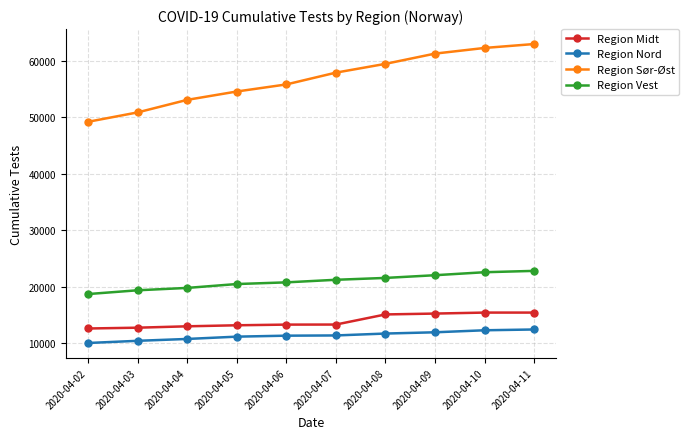

What is the maximum value shown in the chart?

62979